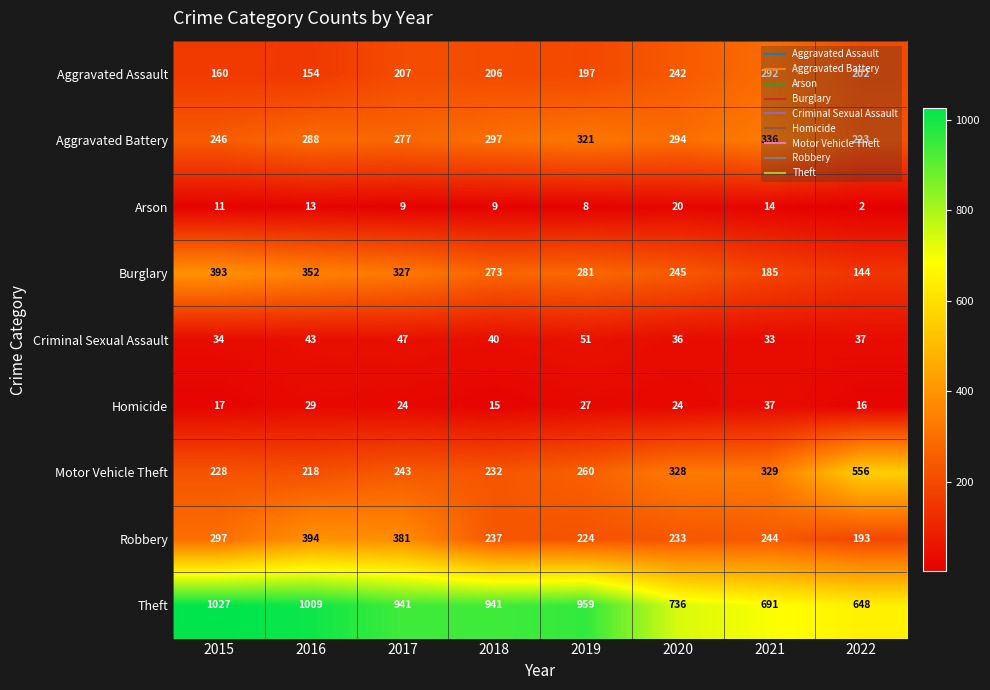

What is the difference between the Motor Vehicle Theft values at 2019 and 2020?

68